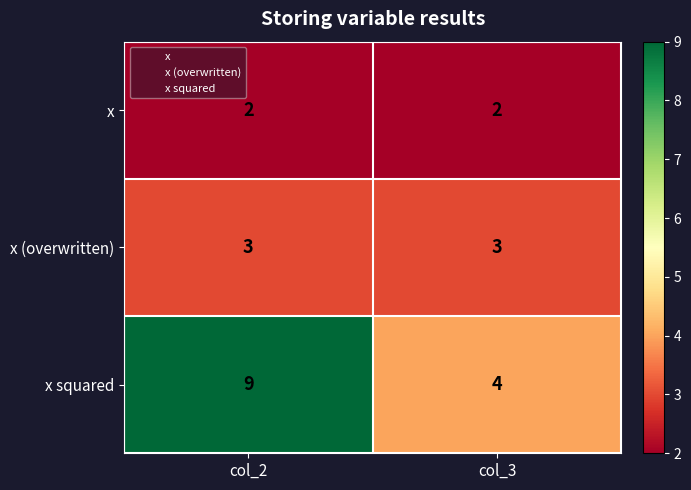

What is the sum of the x (overwritten) values at col_2 and col_3?

6